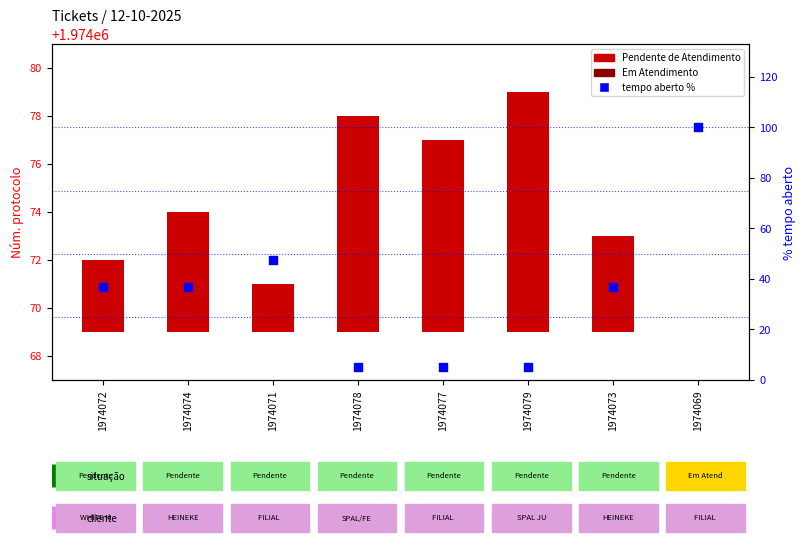

Which series reaches the maximum Y coordinate?

tempo aberto (percentil)